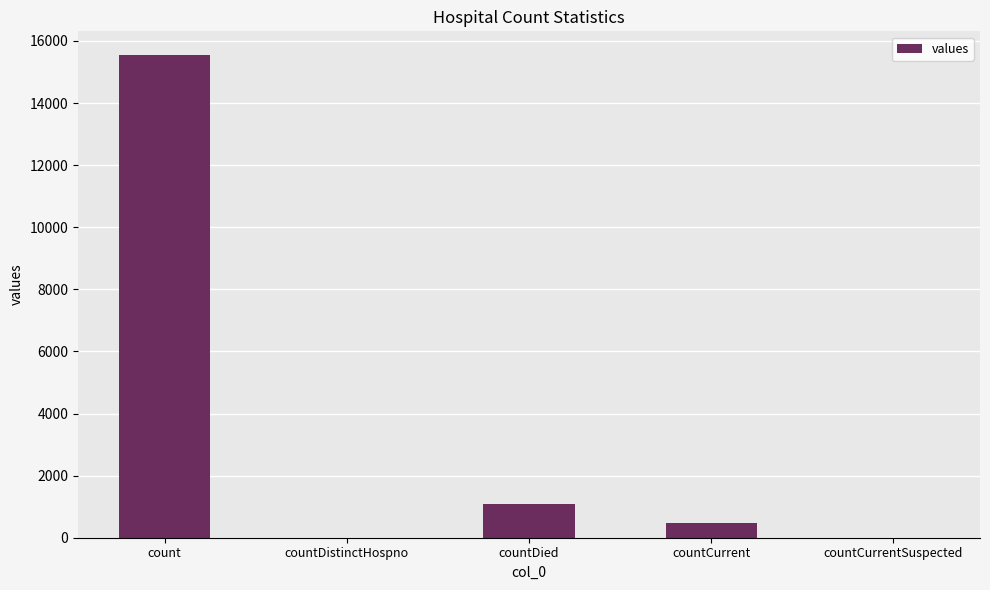

Read the value at count.

15532